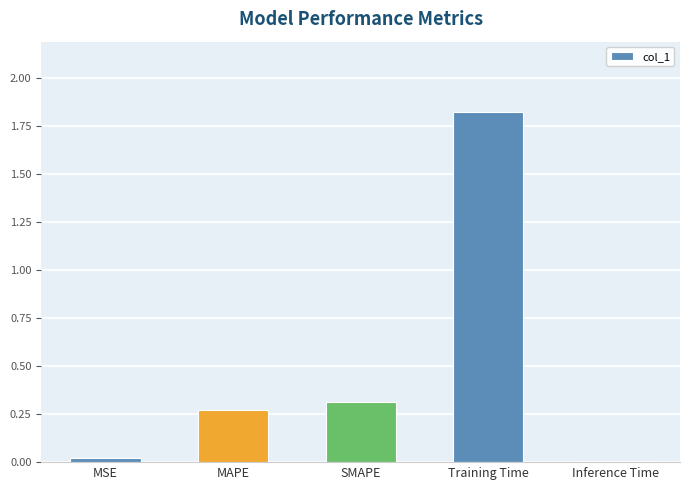

Are the bars grouped side by side (vs. stacked)?

No